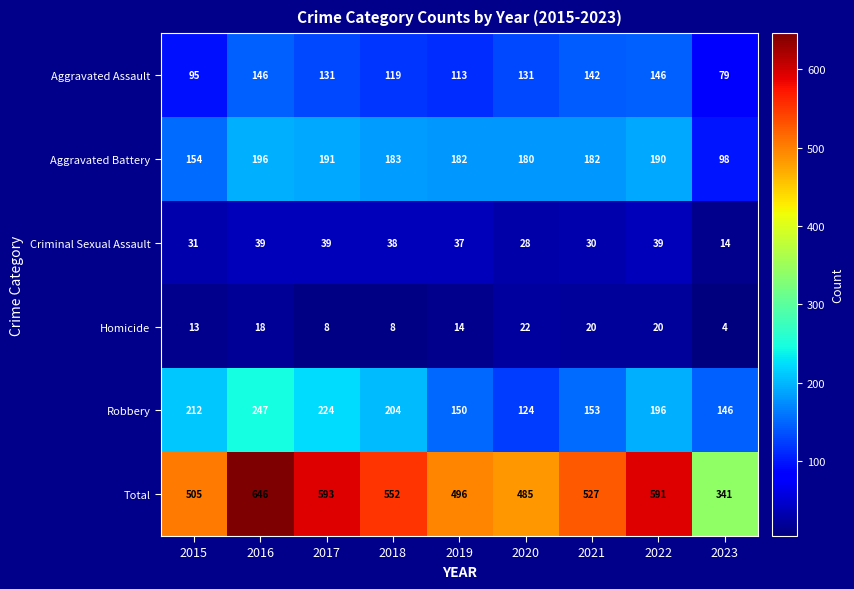

The value of Criminal Sexual Assault at 2021 is 30. True or false?

True